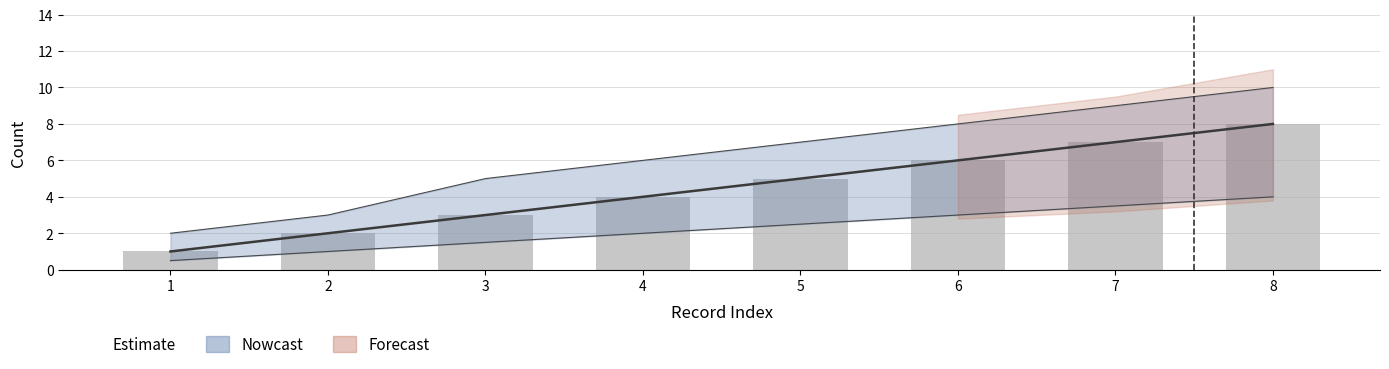

At which category does the chart reach its minimum across all series?

1